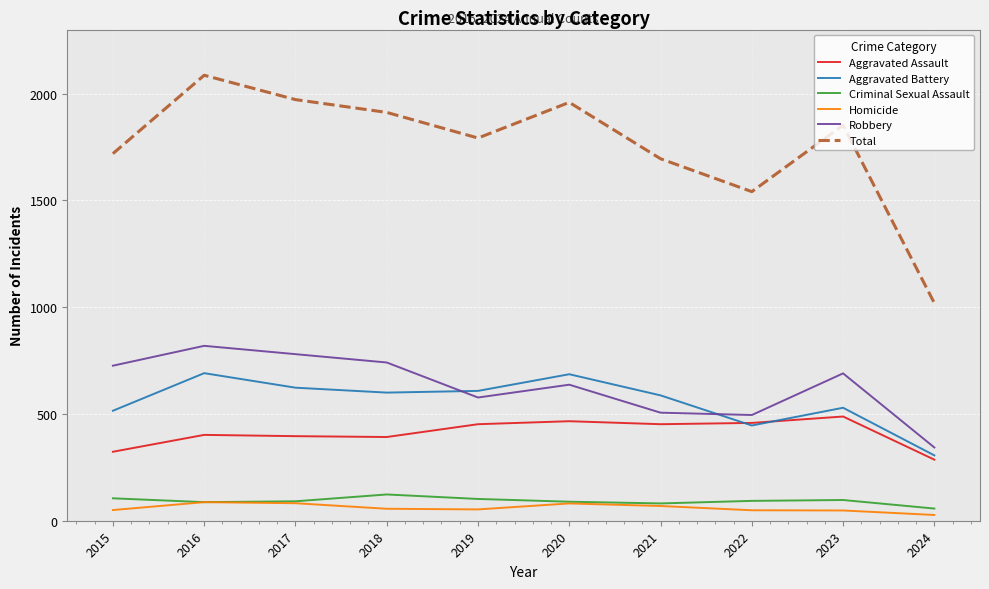

At which category is the sum across all series the highest?

2016